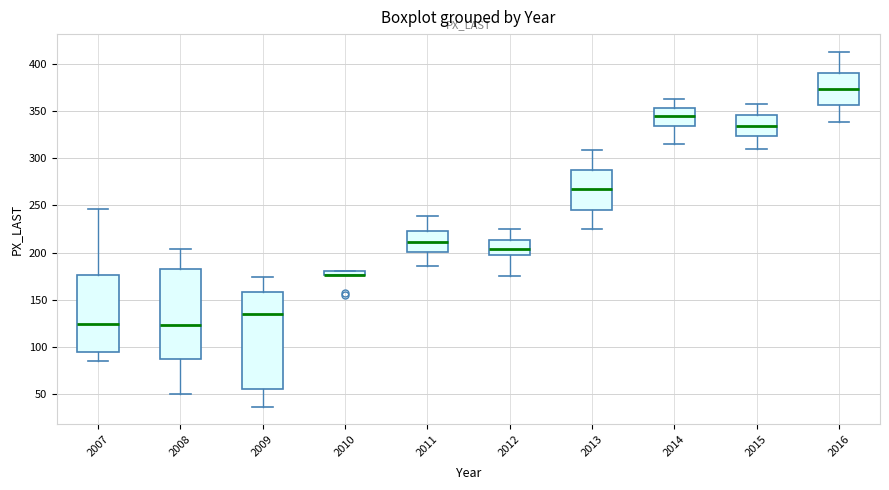

Comparing the boxes themselves (not the whiskers), which one is the tallest?

2009